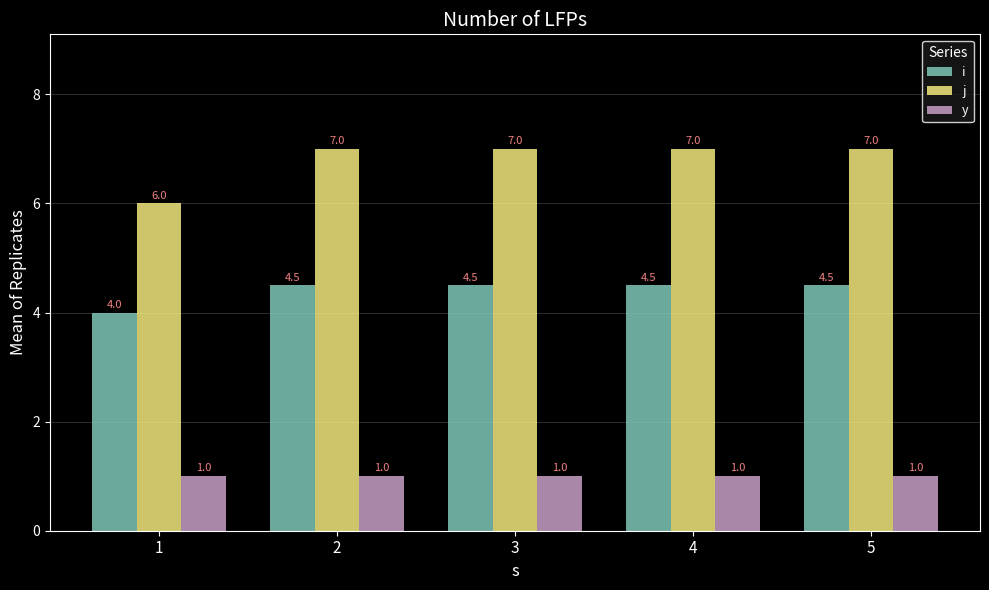

How many series are shown in this chart?

3